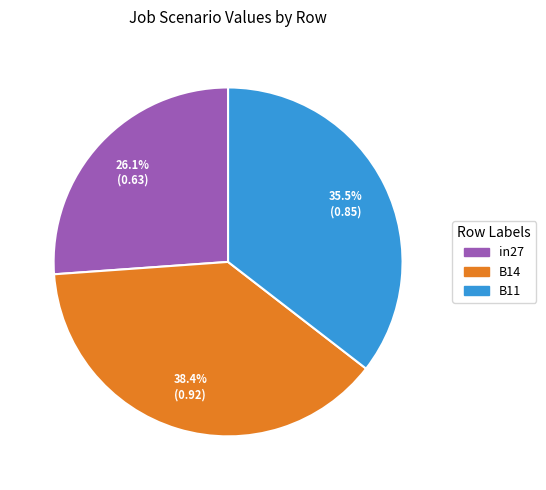

To the nearest percent, what is the average slice percentage?

33%